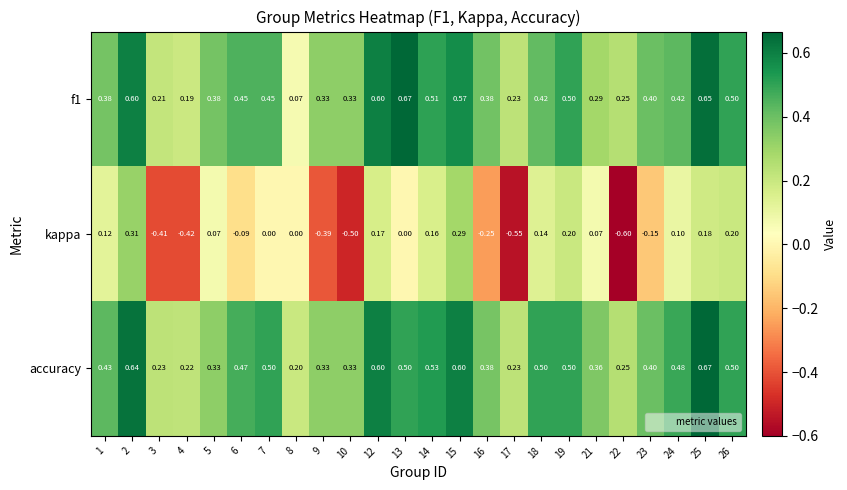

Which series has the largest total across all categories?

accuracy